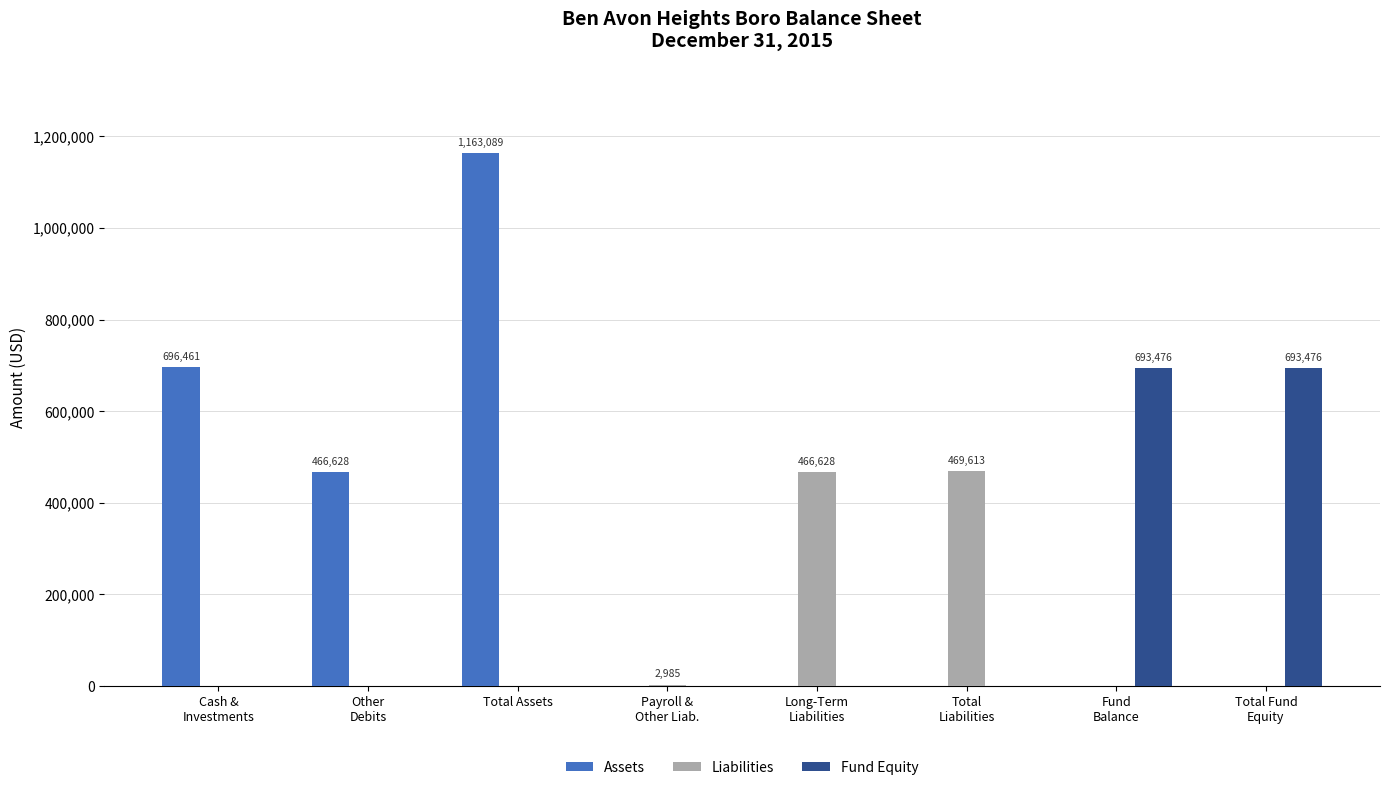

Which category has the highest value across all series?

Total Assets